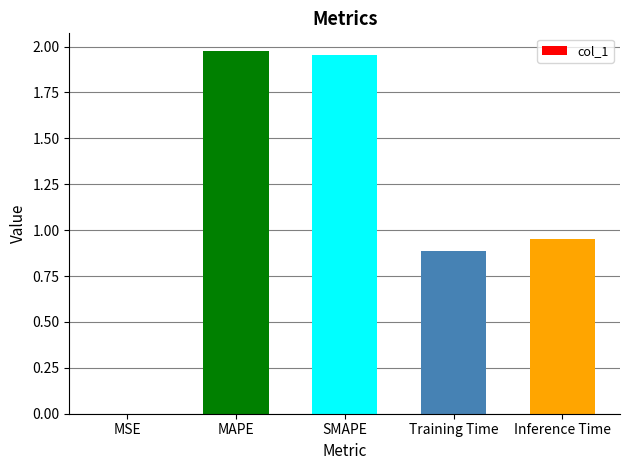

What is the change in value from MAPE to Inference Time?

-1.0